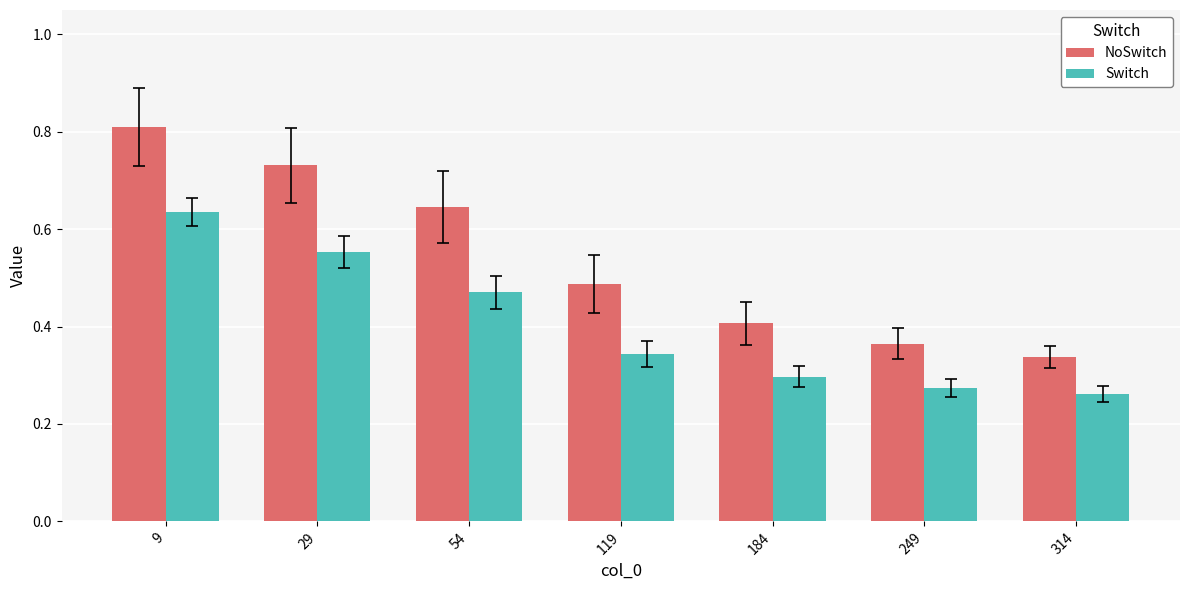

Are the bars grouped side by side (vs. stacked)?

Yes